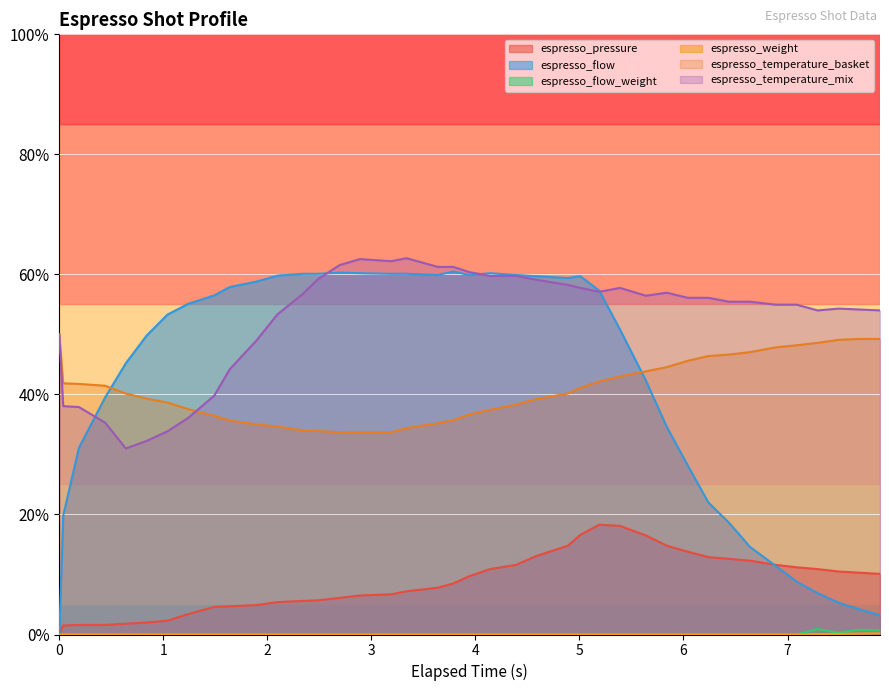

What is the average value of the espresso_pressure series?

8.7